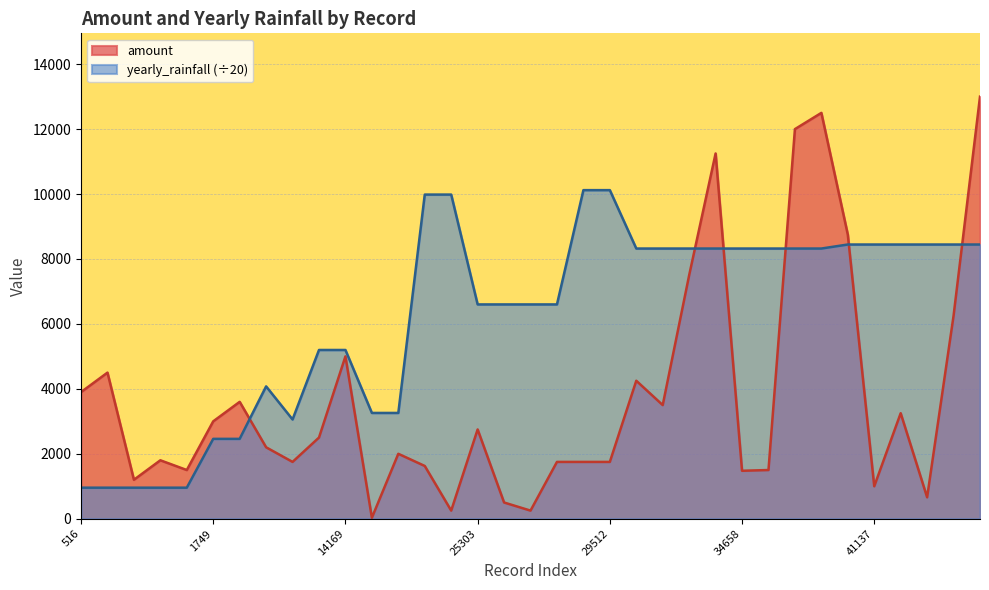

True or false: amount and yearly_rainfall cross at least once.

True